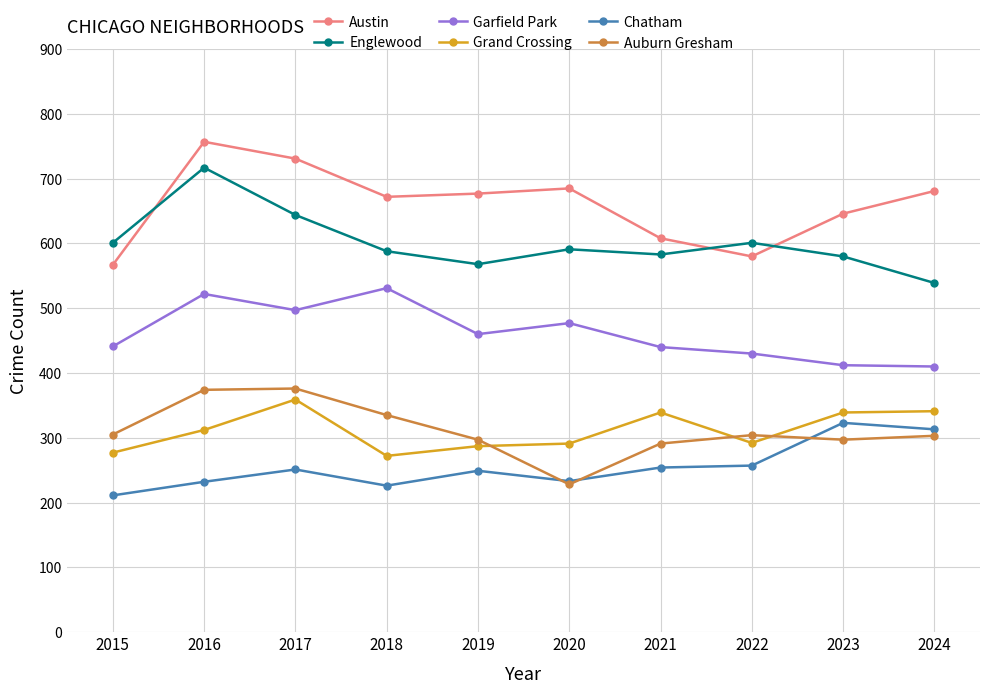

At which label does Garfield Park first exceed 460?

2016